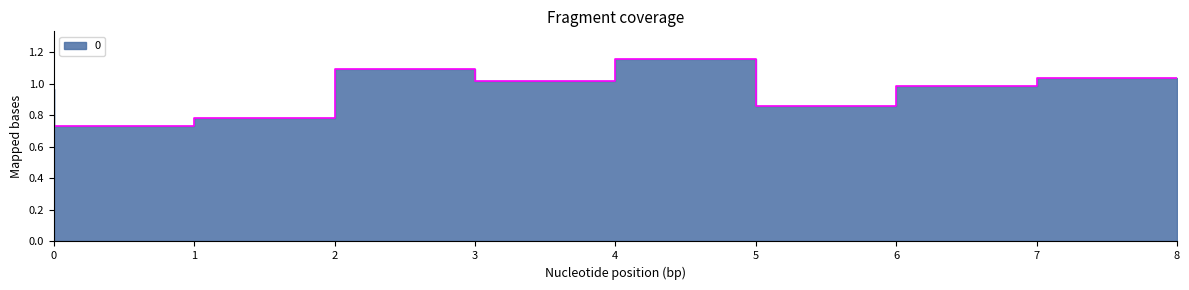

True or false: the data shows 1.4 at 2.

False